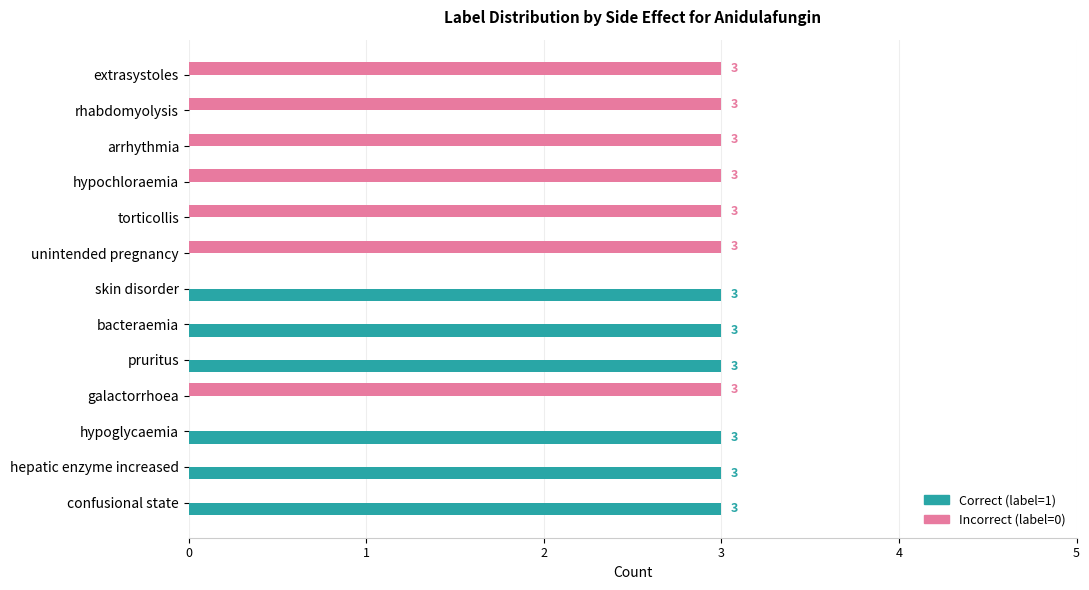

How many series are shown in this chart?

2